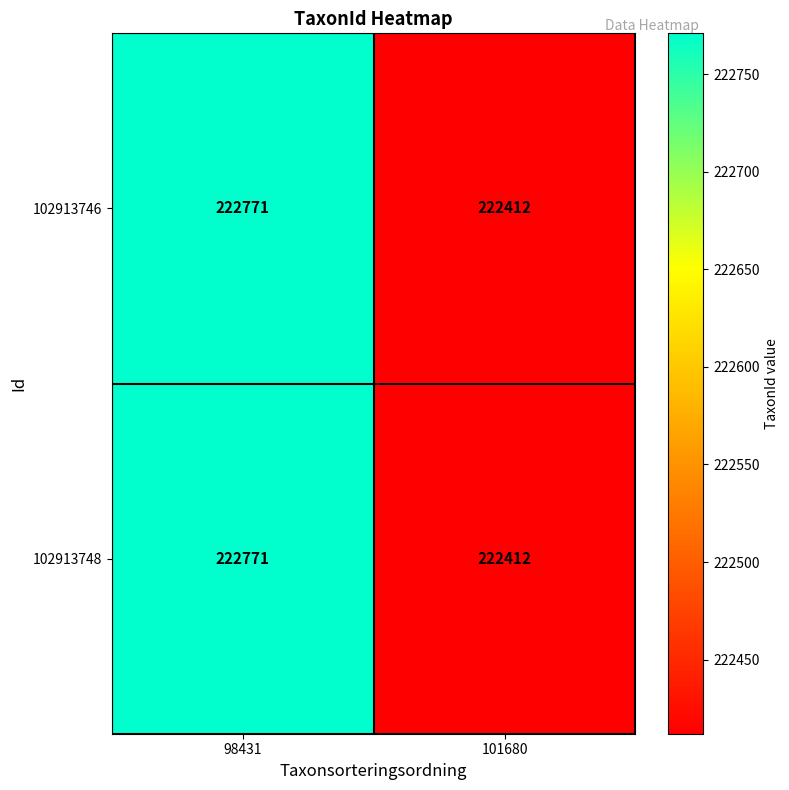

Reading left to right, extract all data points from this chart.

102913746: 222771	222412
102913748: 222771	222412